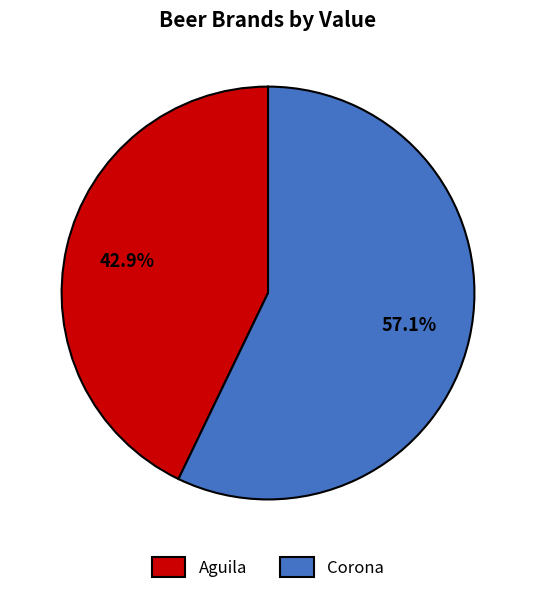

To the nearest percent, what is the average slice percentage?

50%